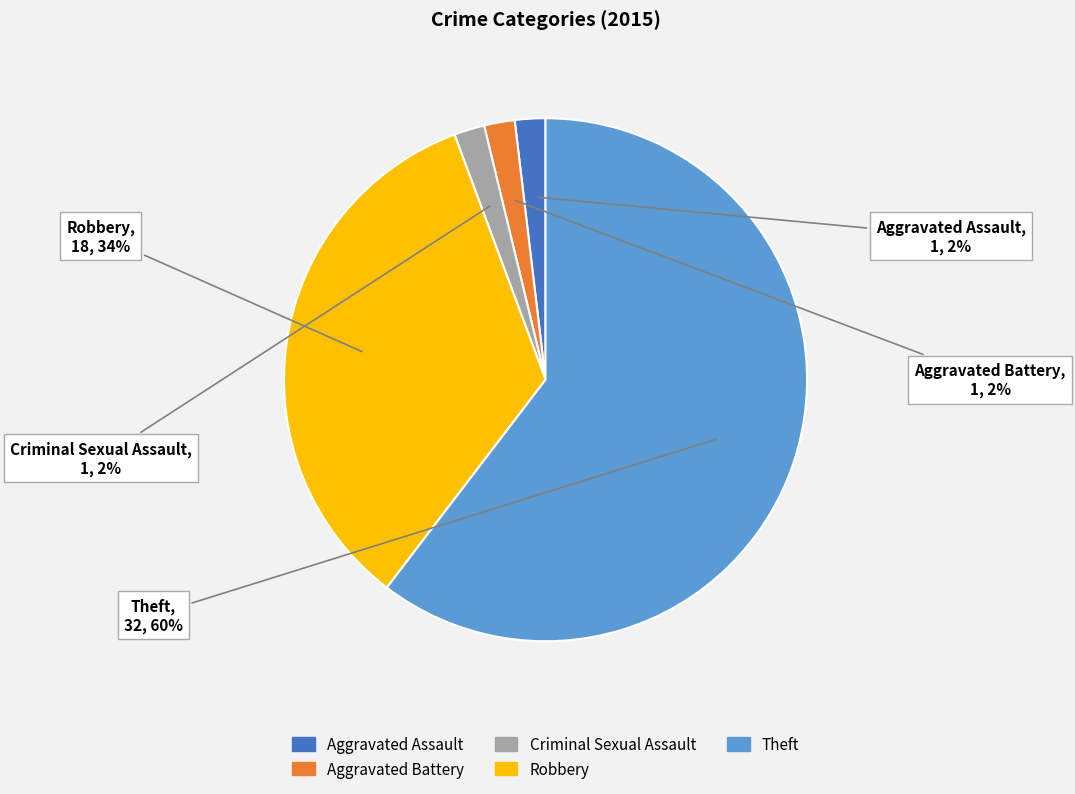

How many slices are in this pie chart?

5